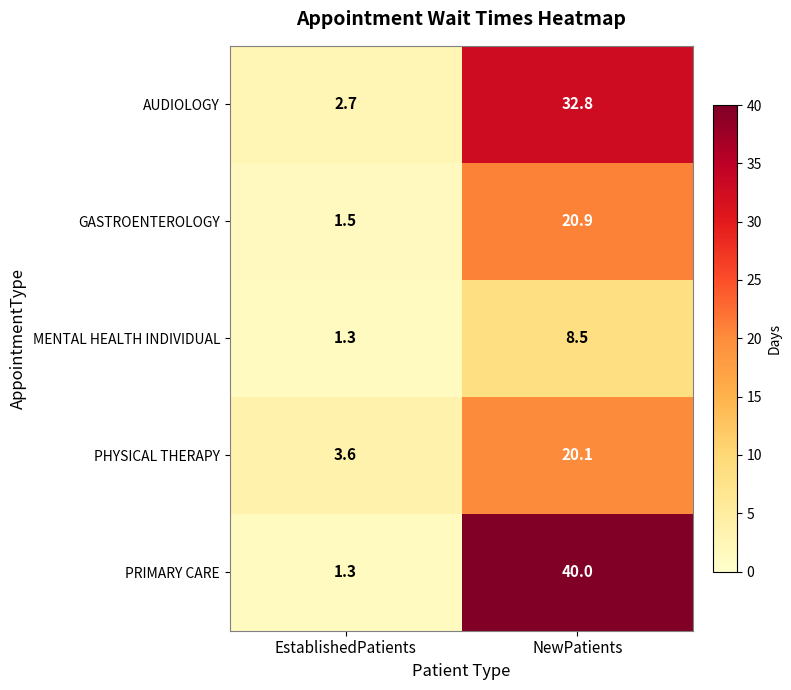

True or false: MENTAL HEALTH INDIVIDUAL has a value of 0.7 at EstablishedPatients.

False